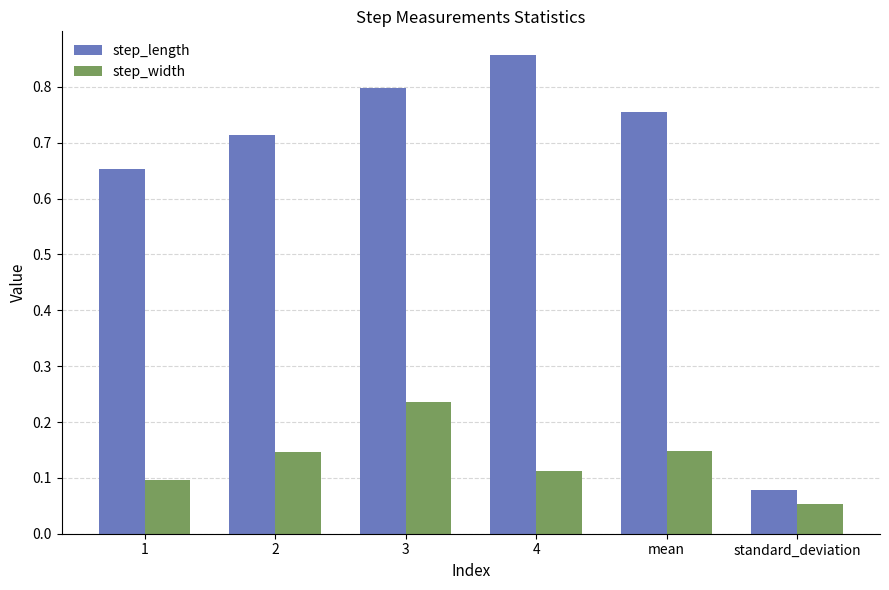

Which series changed the most between 1 and 3?

step_length